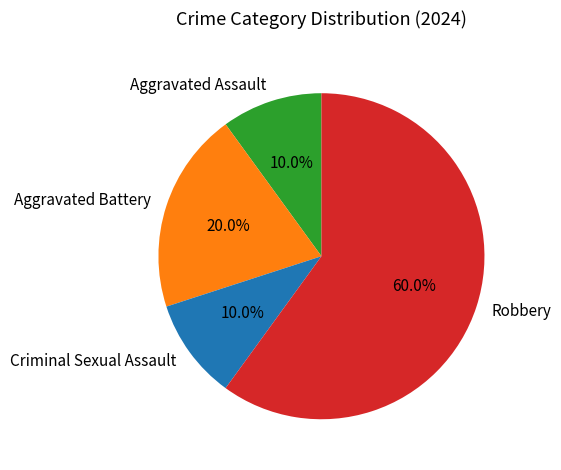

Which slice represents more than half of the pie?

Robbery